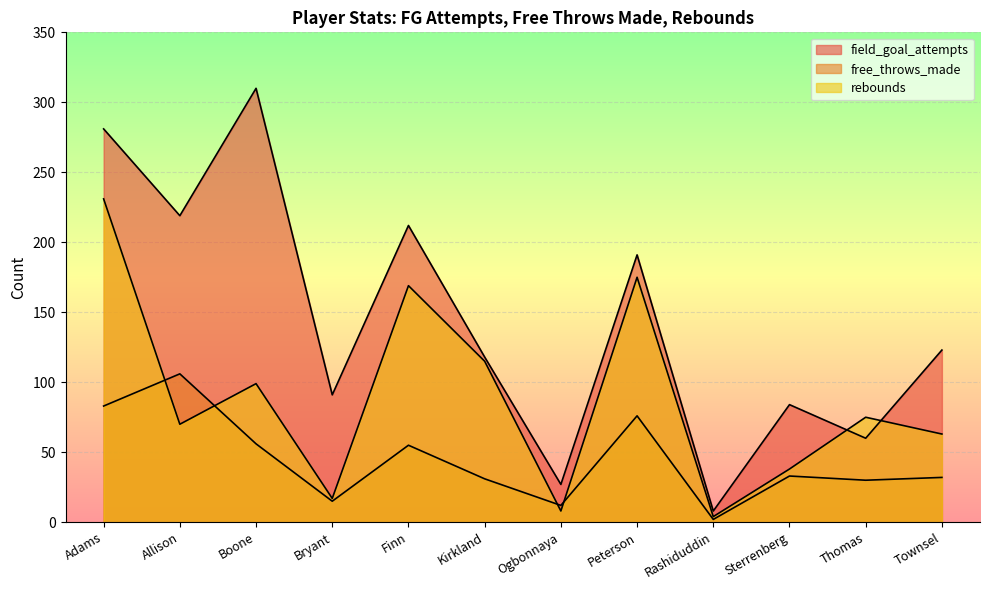

How many interior local peaks does the rebounds series have?

4